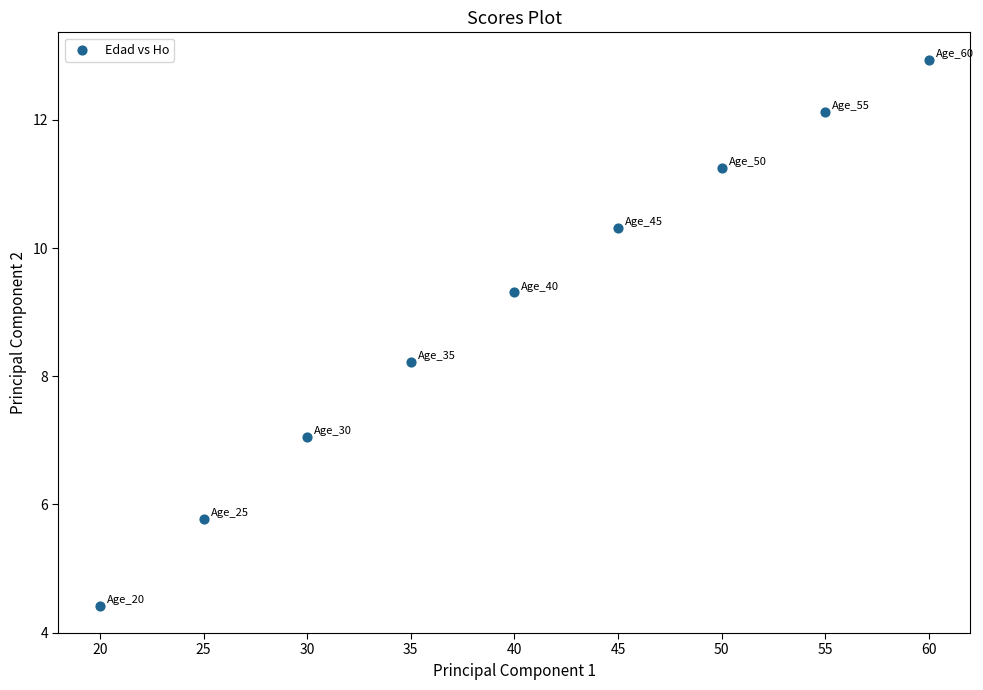

What Y value in the scatter plot is closest to 8?

8.2